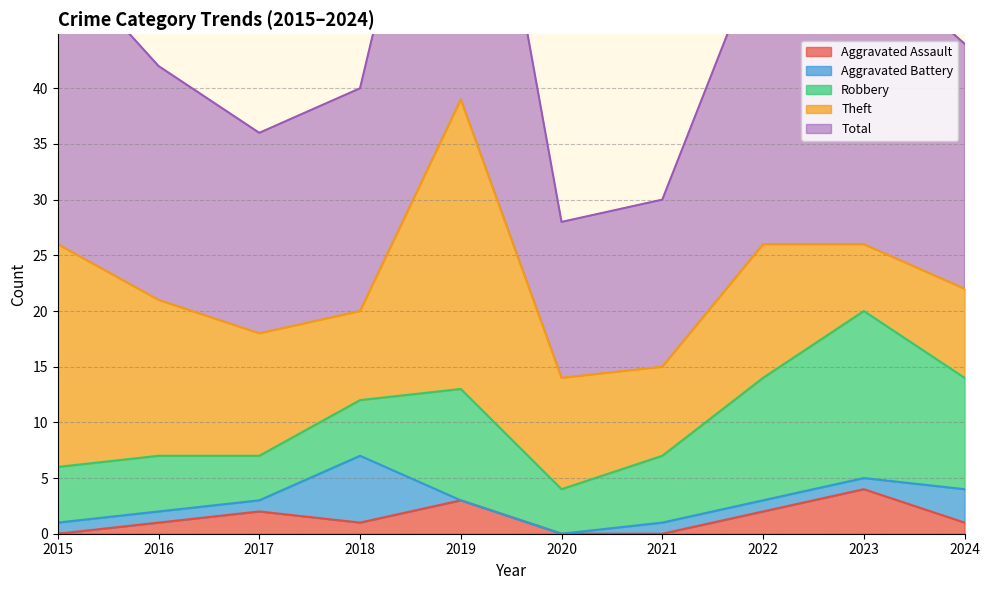

True or false: Theft and Aggravated Battery cross at least once.

False